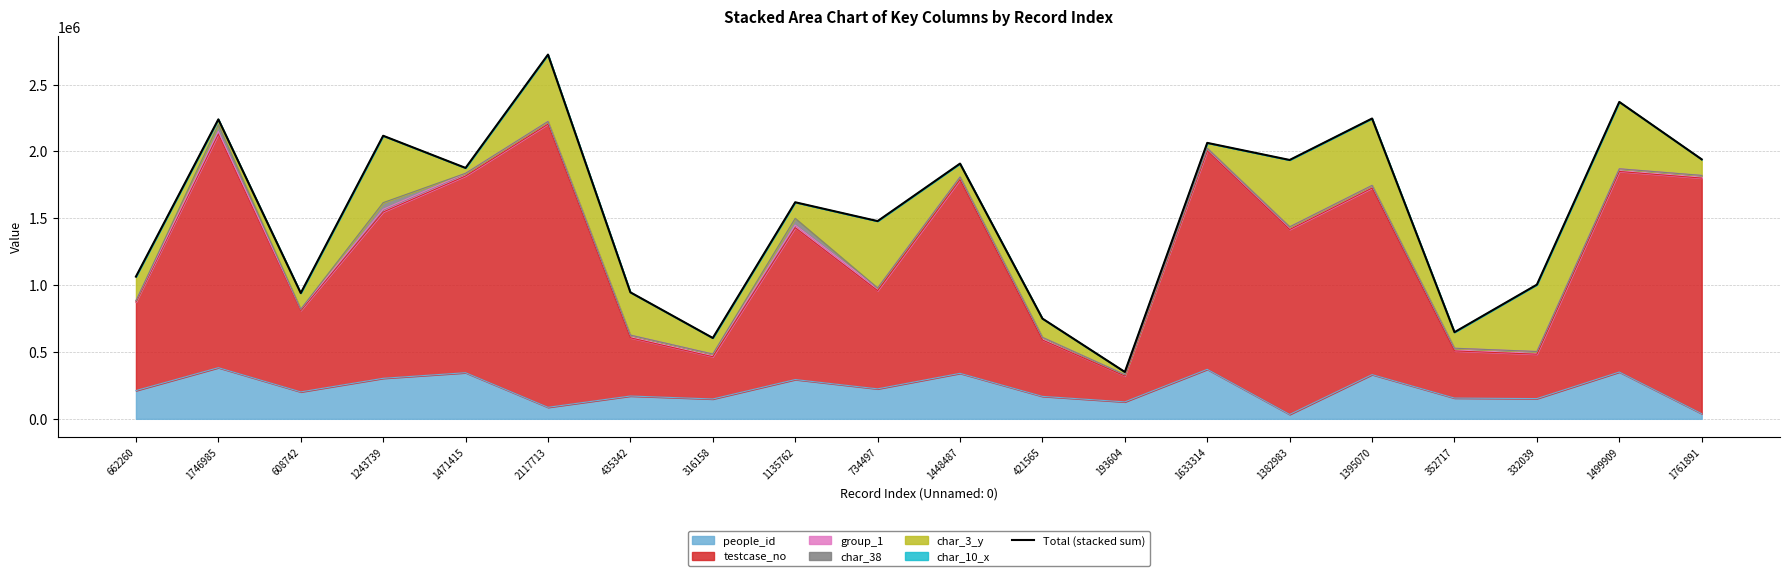

What is the label of the 18th point from the left?

332039